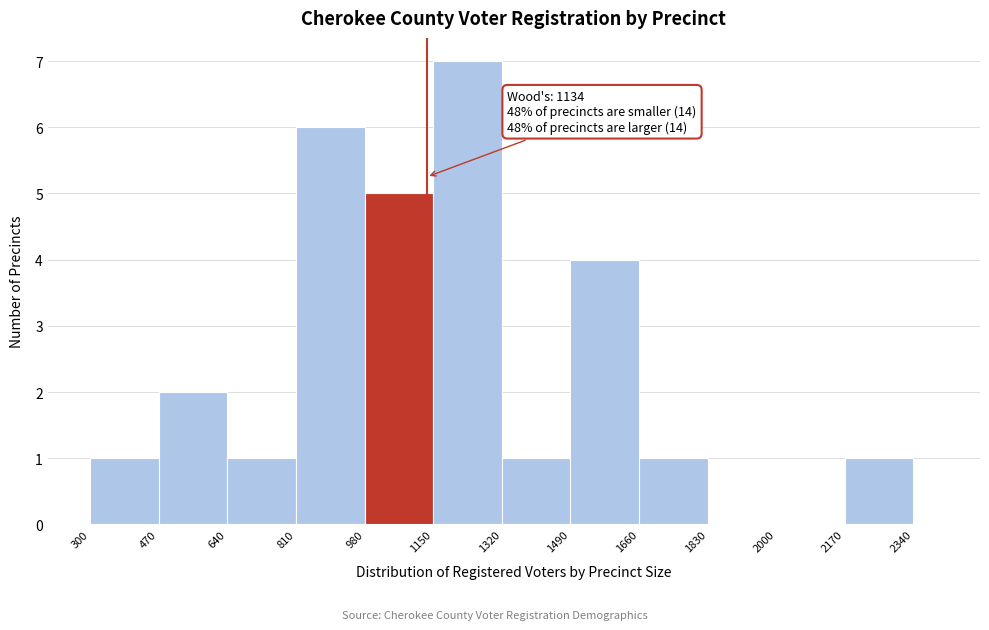

Read against the x-axis, roughly where is the centre of the tallest bar?

1240